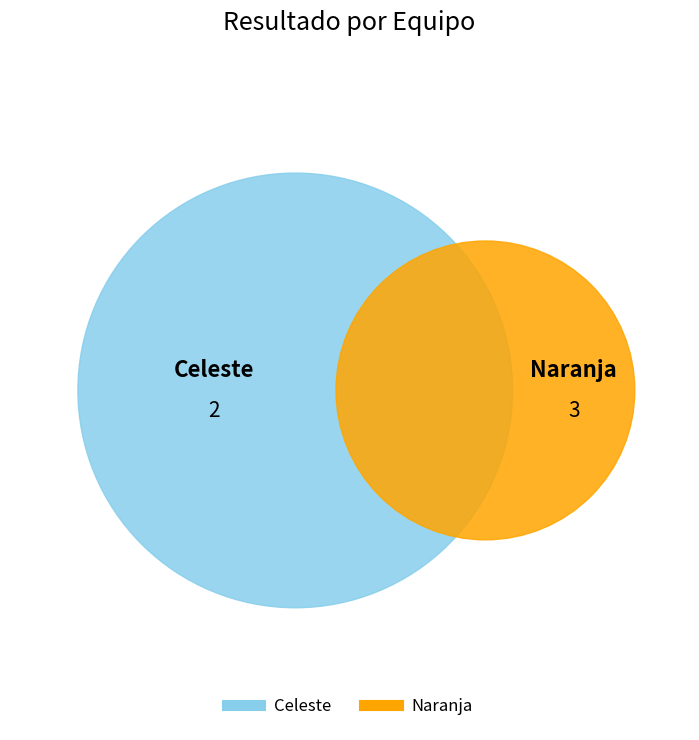

Combined, do Celeste and Naranja account for over 50%?

Yes